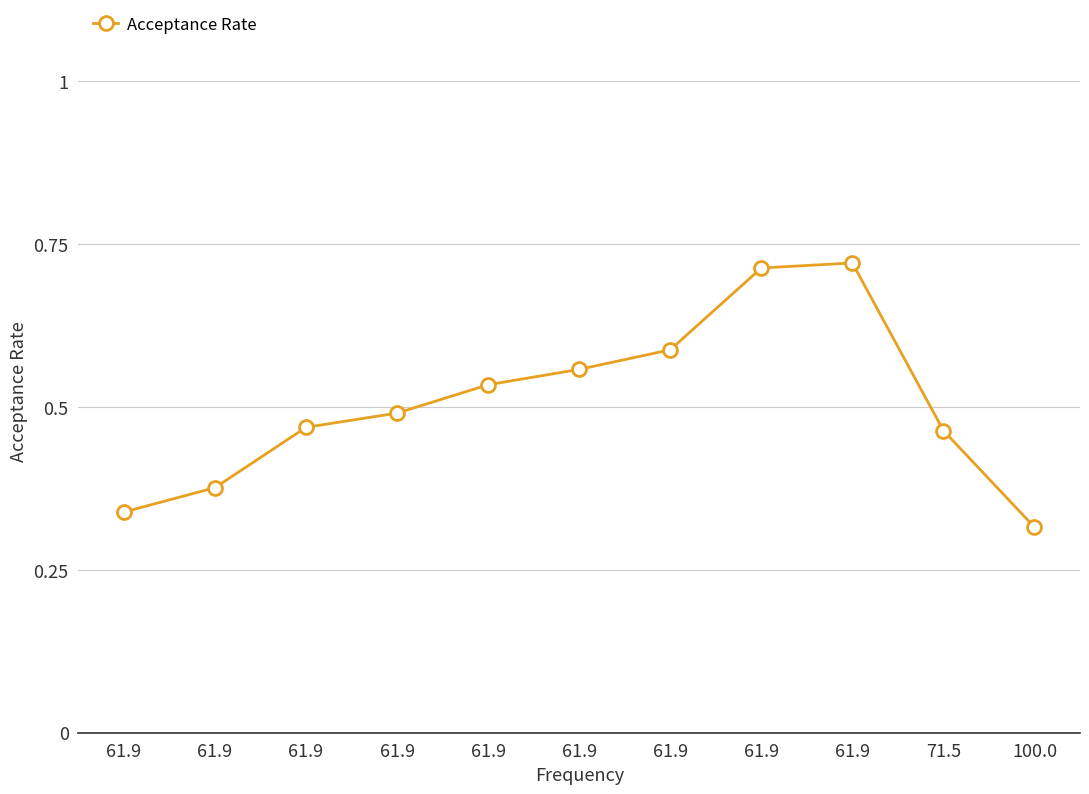

The value at 100.0 is 0.1. True or false?

False